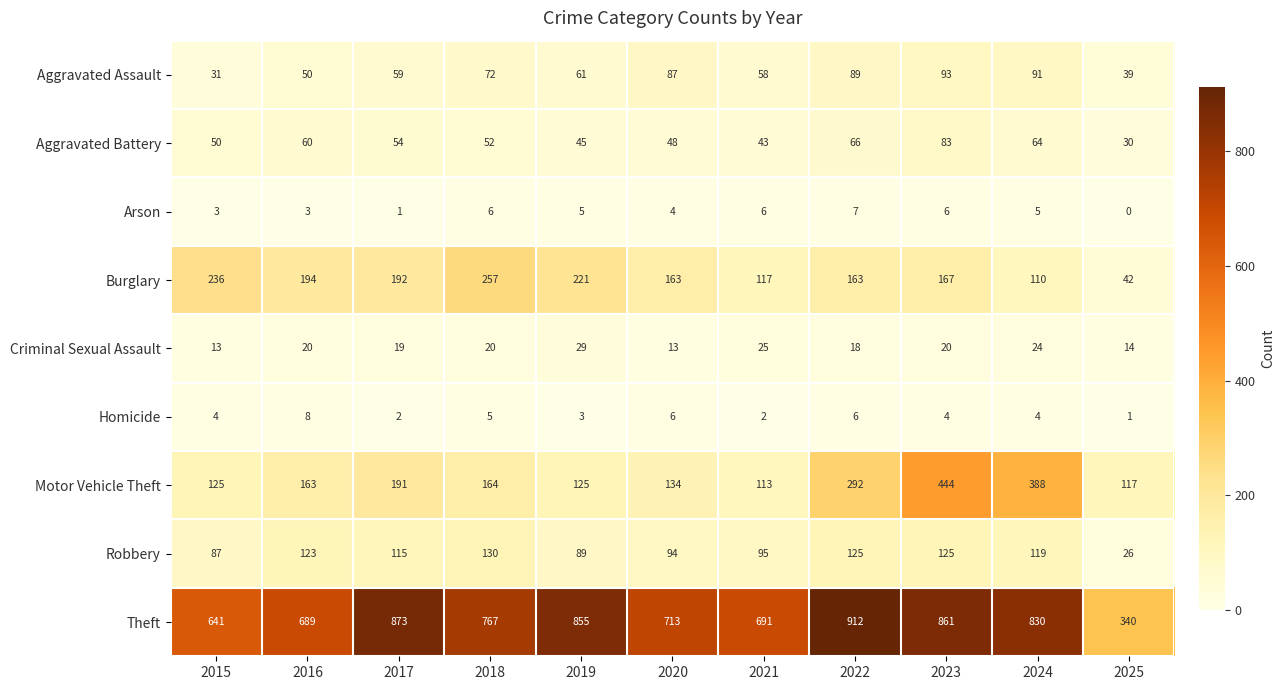

How many categories are shown in the chart?

11